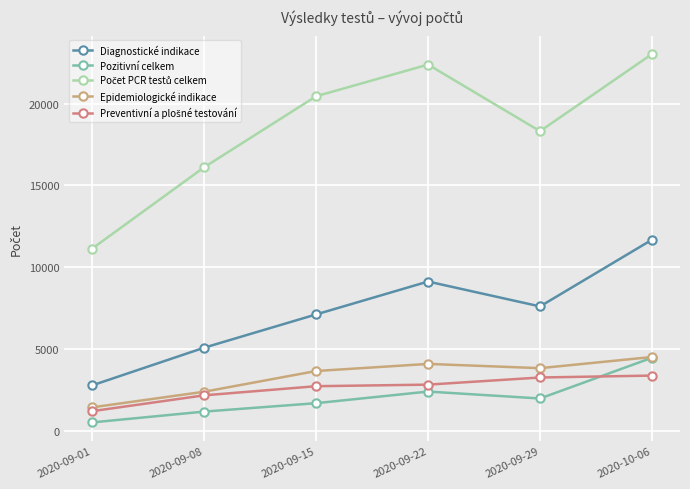

What is the label of the 6th point from the left?

2020-10-06